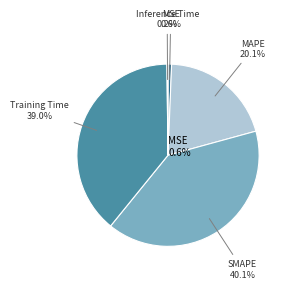

What is the ratio of the value at MAPE to the value at SMAPE?

0.5